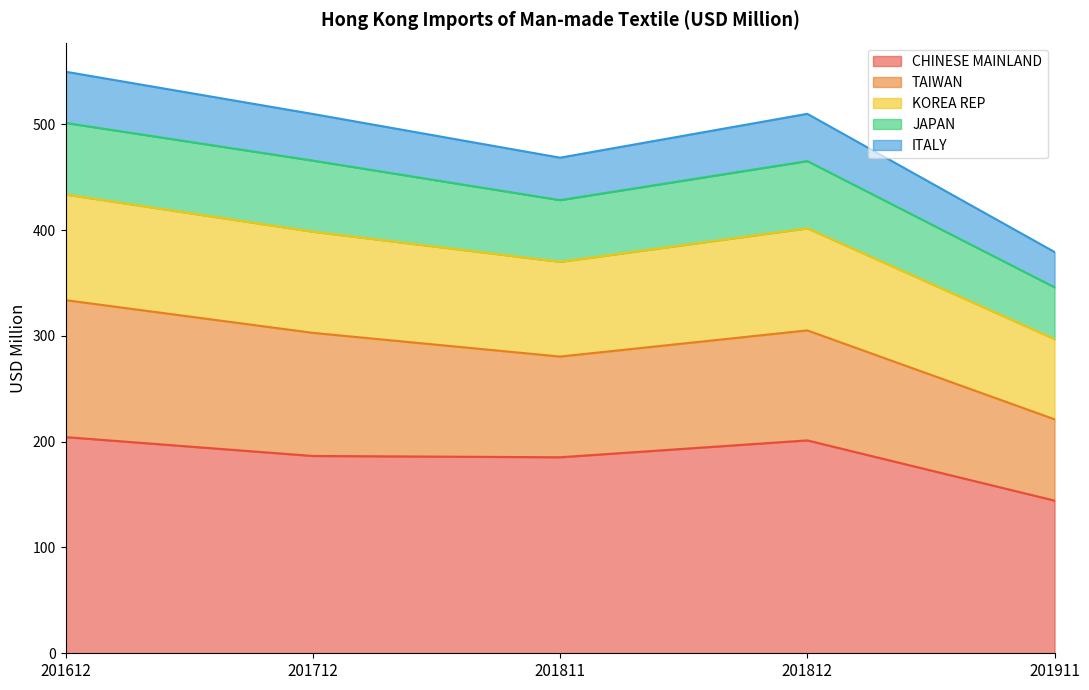

What is the total value across all series at 201712?

509.7